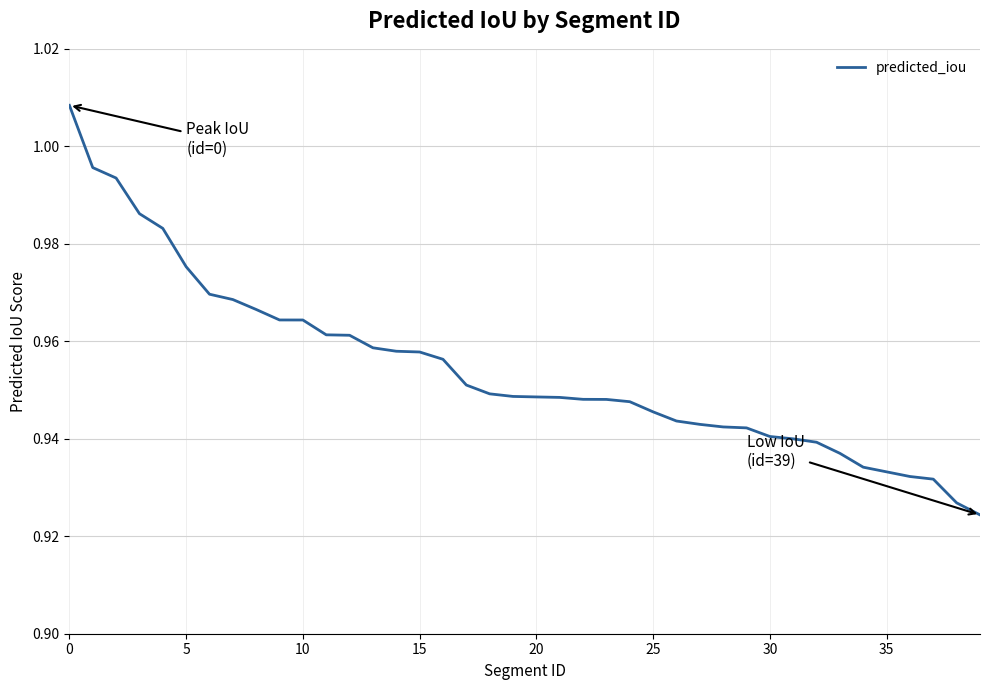

Is this an area chart (filled region under the line)?

No